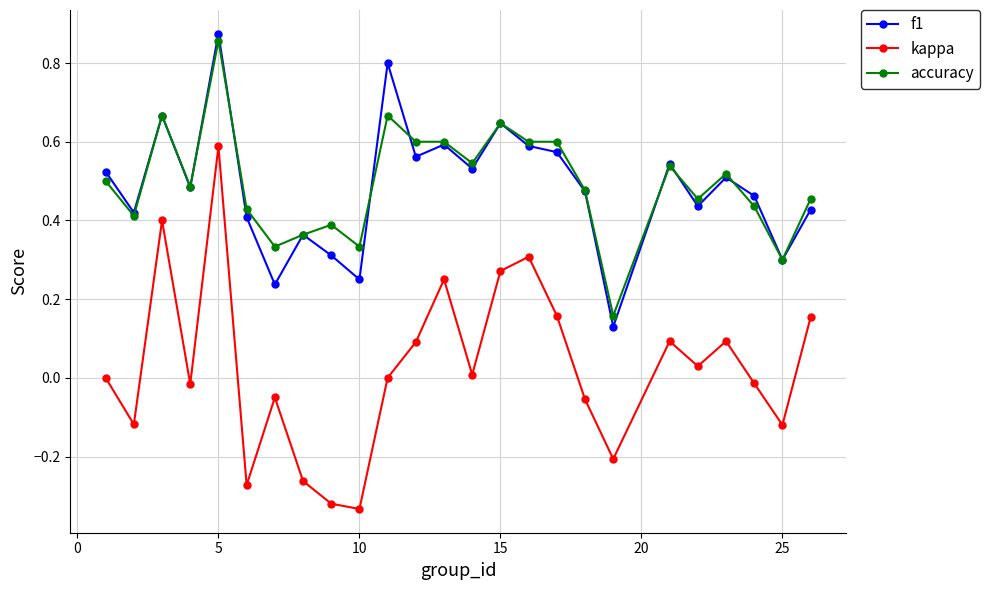

True or false: f1 and kappa cross at least once.

False